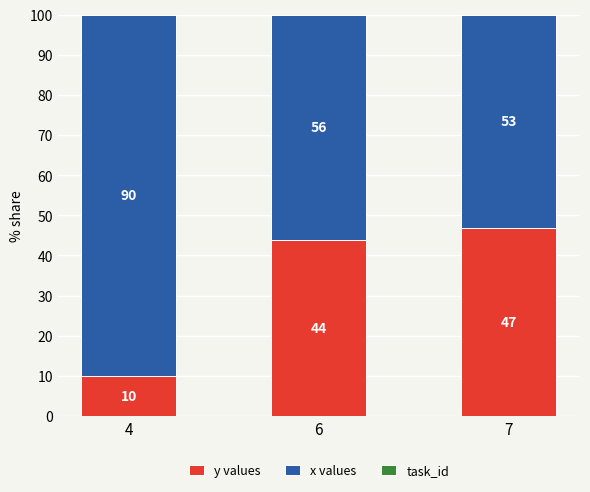

At which label does y values first exceed 43?

6